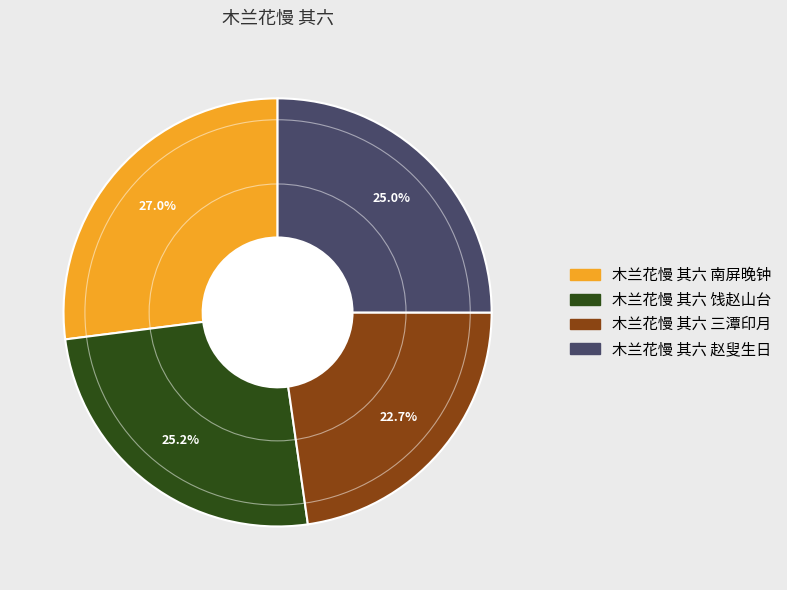

To the nearest percent, what is the difference between the largest and smallest slice percentages?

4%